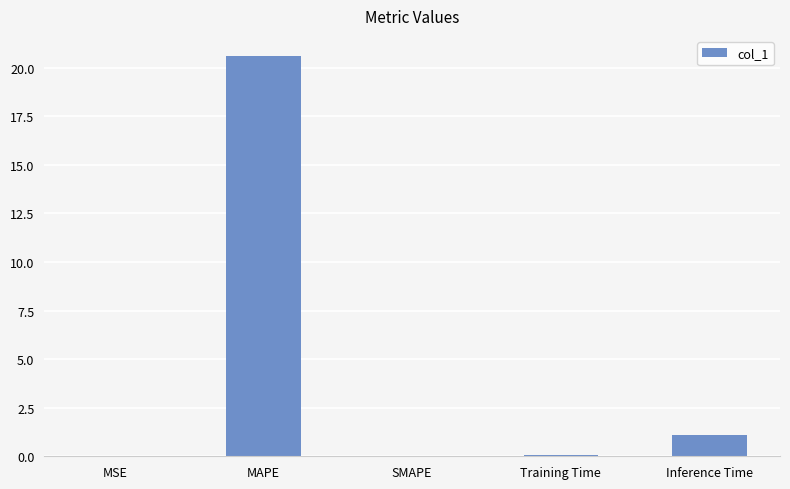

The chart shows a value of -10.4 at SMAPE. True or false?

False